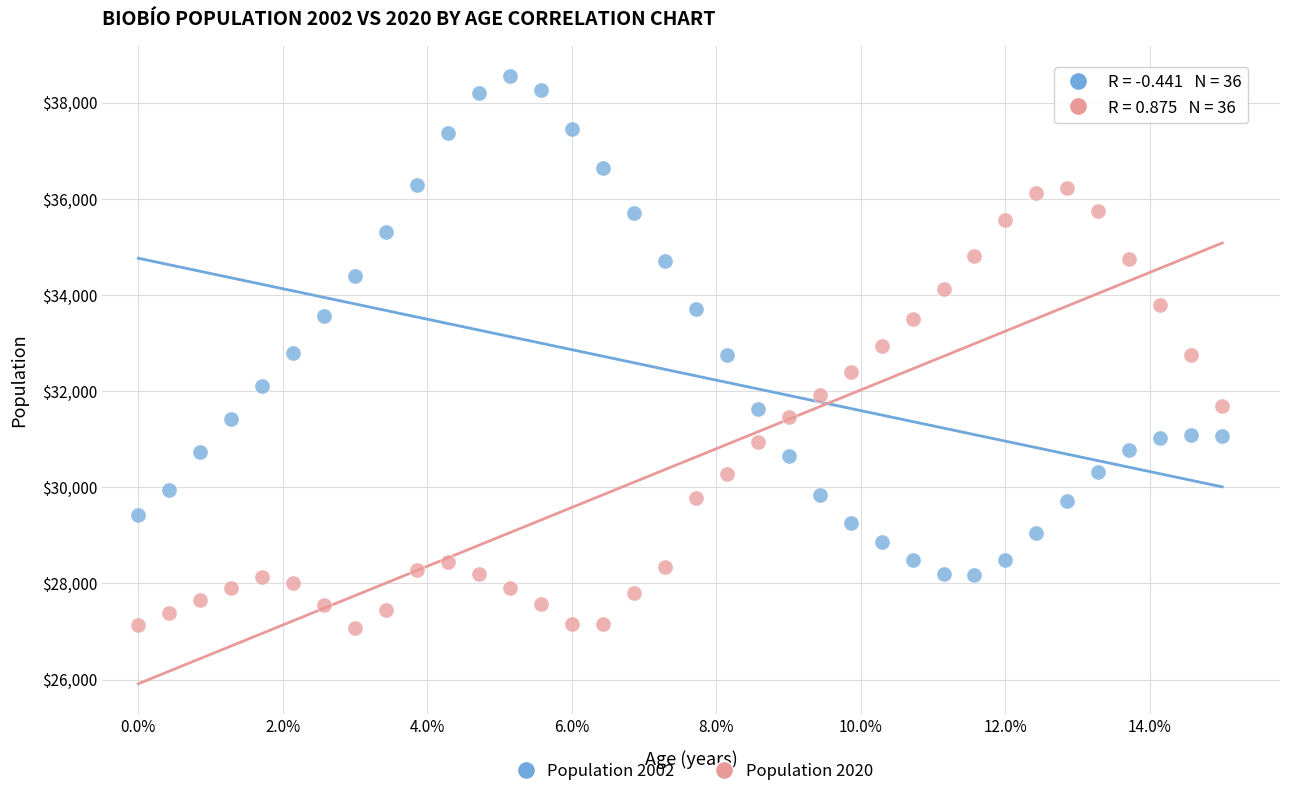

Which series contains the lowest Y value?

Population 2020